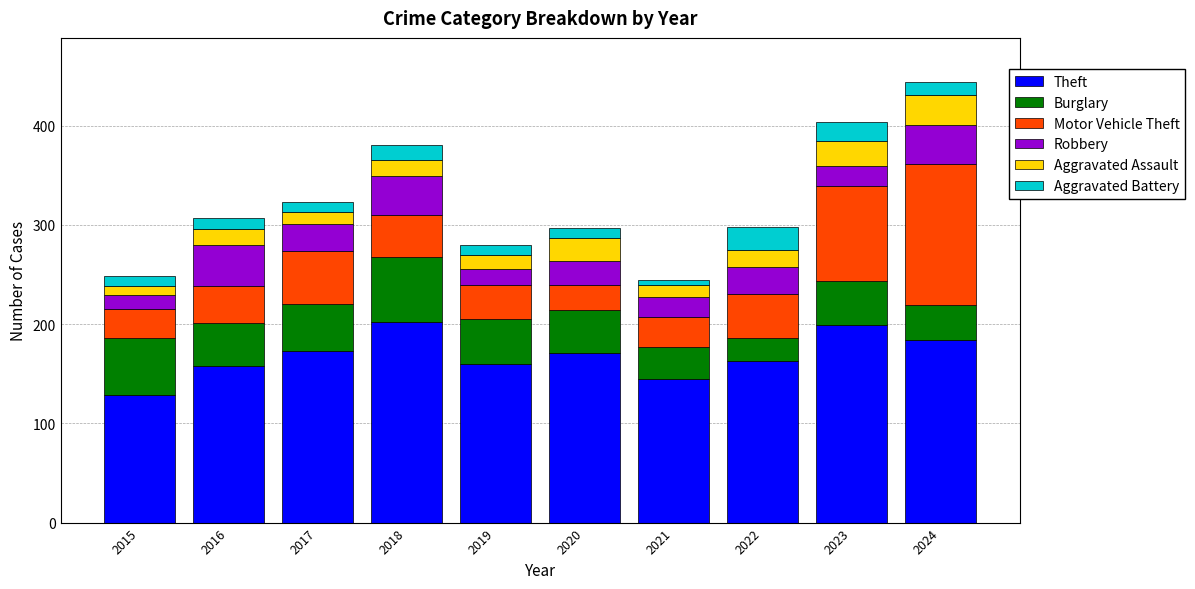

What is the highest value of the Theft series?

202